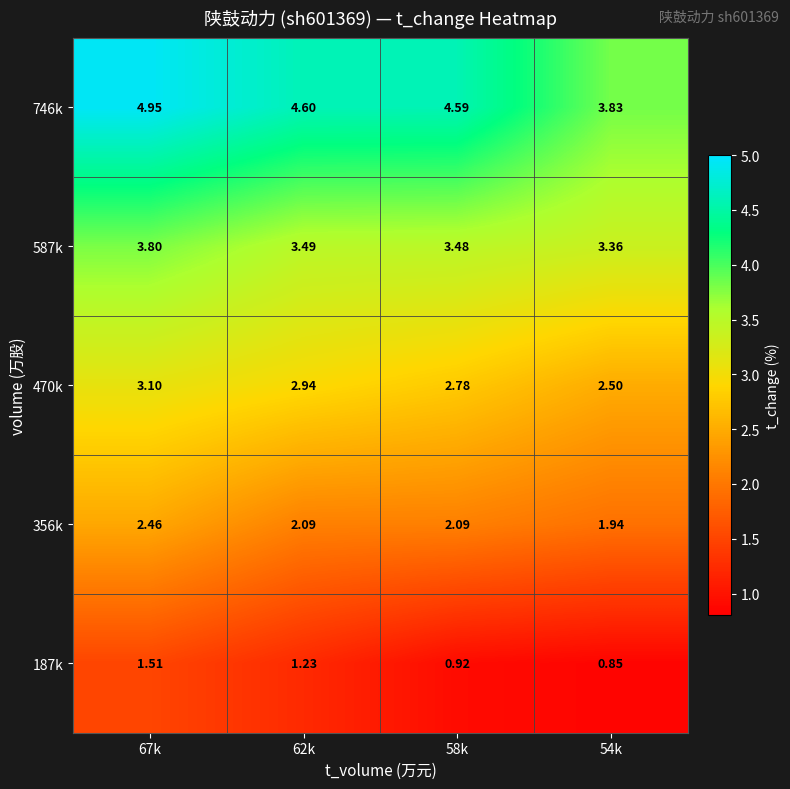

How many data points in 746k are less than 4?

1